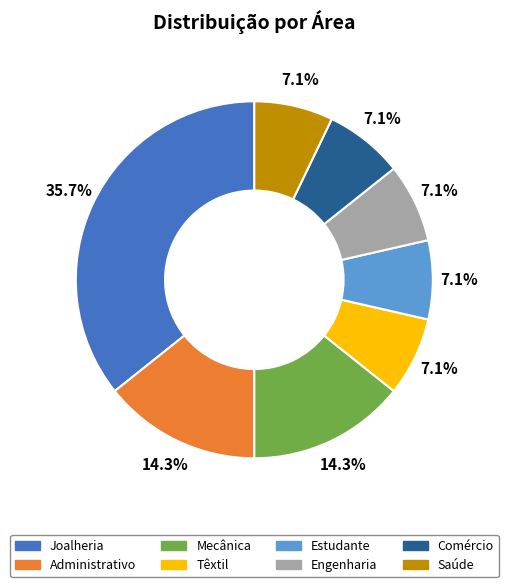

Is it true that Têxtil is 7% of the pie?

True